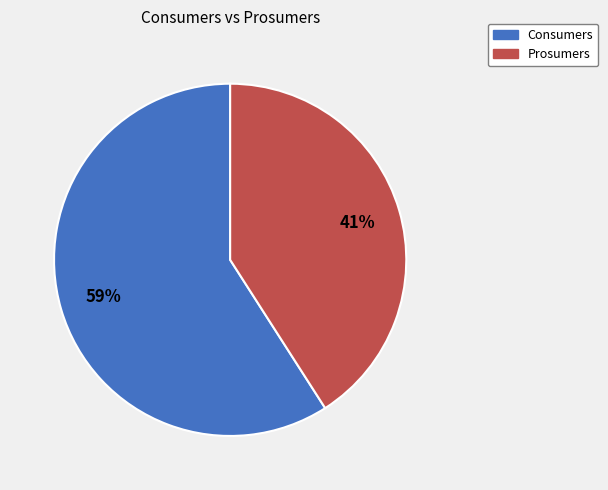

Which slice is the smallest?

Prosumers